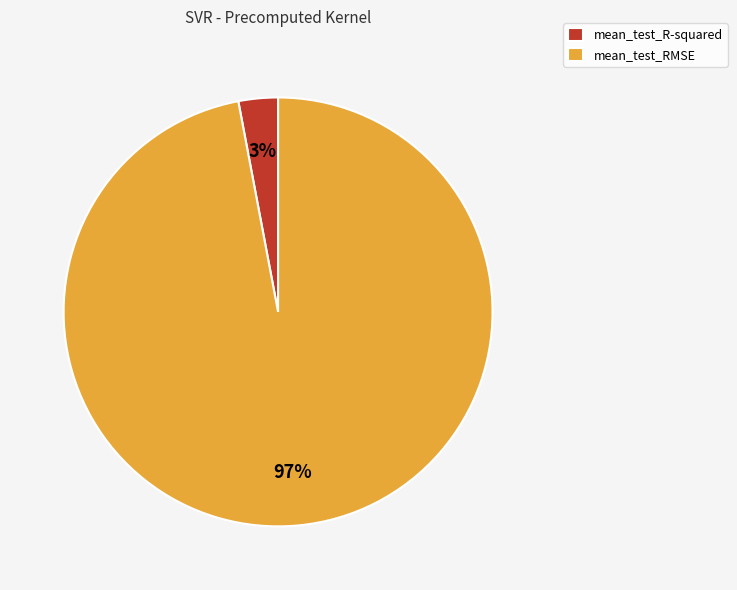

How many slices are in this pie chart?

2